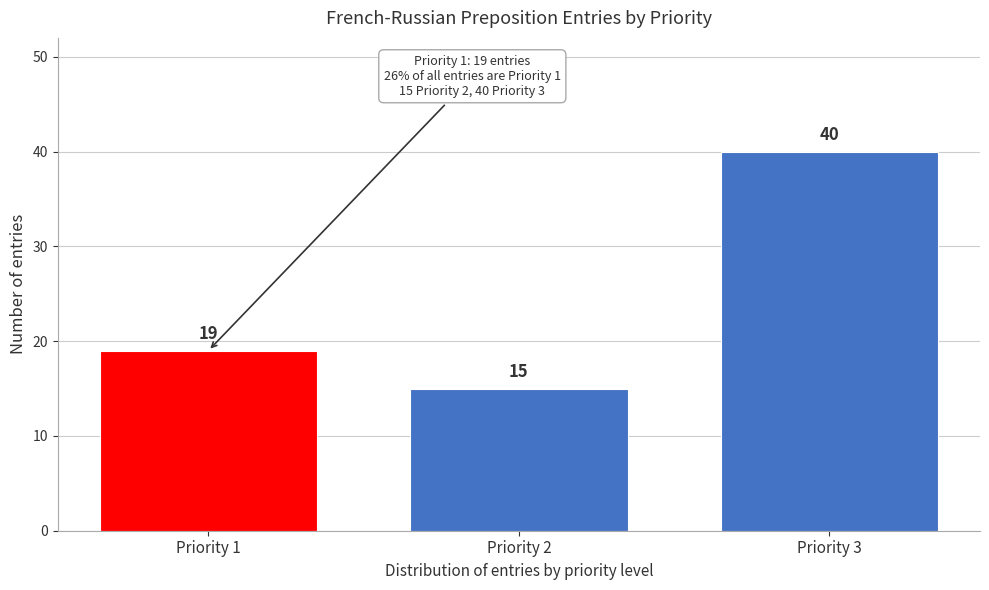

Reading left to right, list all the values displayed in this chart.

19	15	40